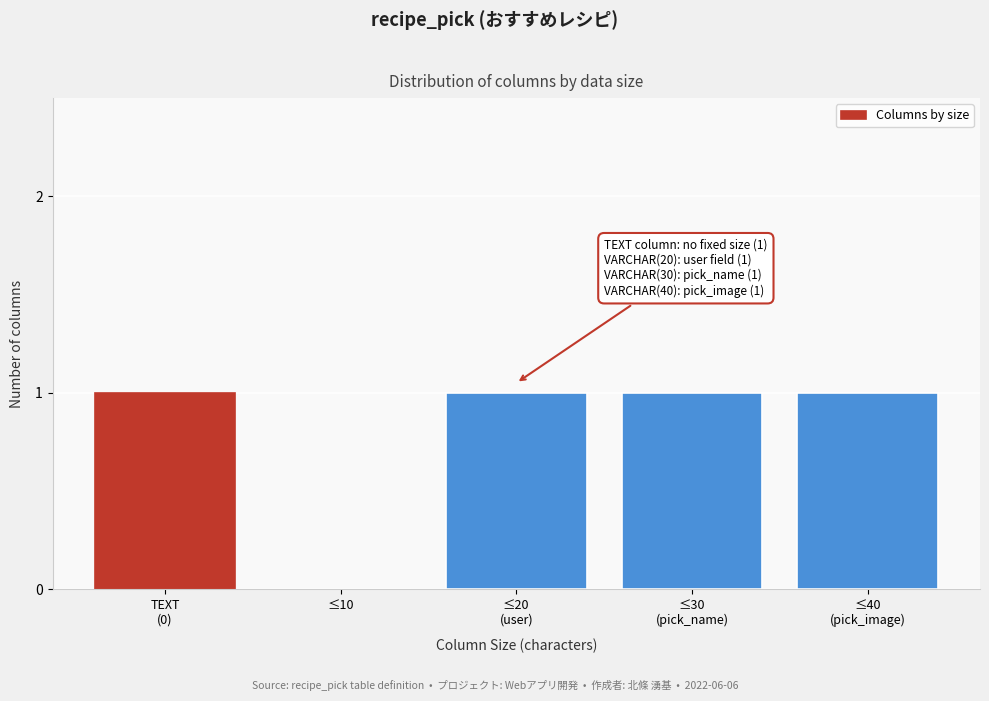

What is the sum of all values?

4